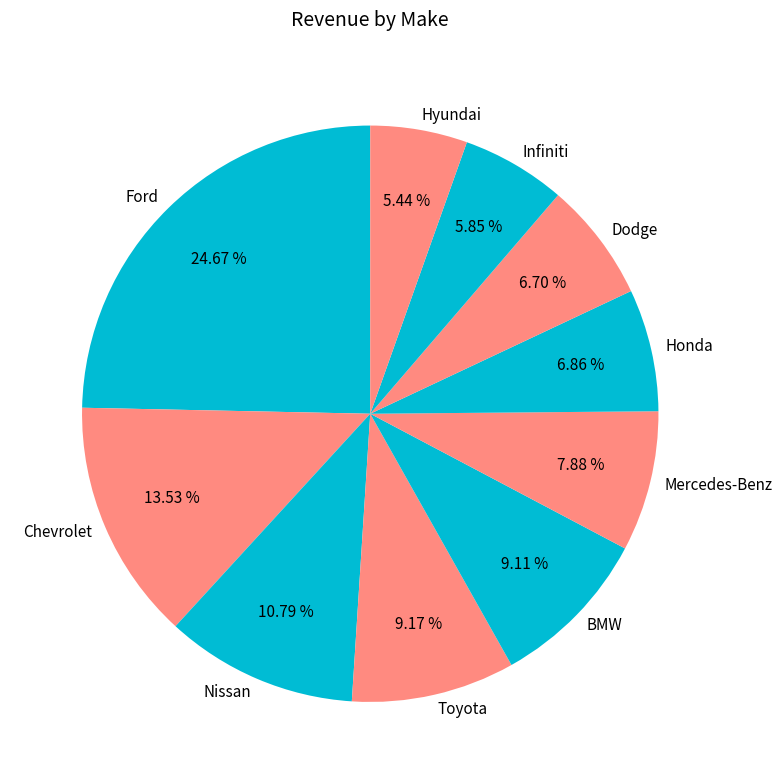

What portion of the pie excludes Mercedes-Benz?

92.1%